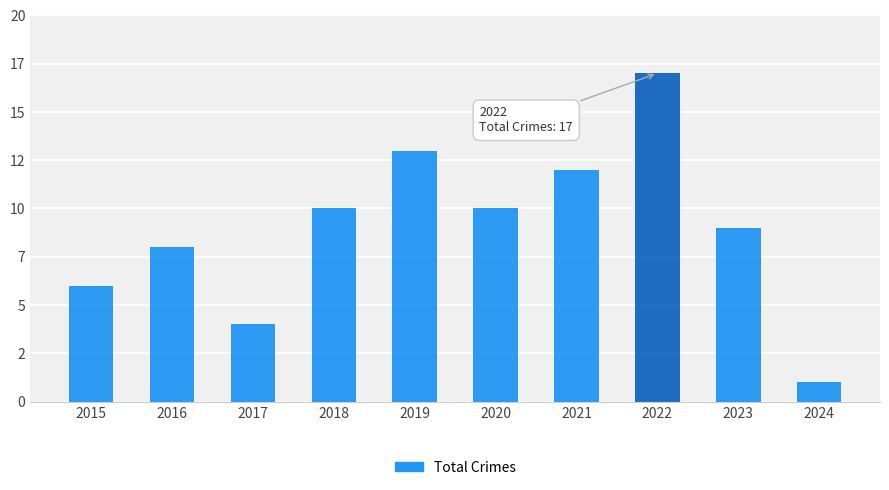

Reading left to right, extract all data points from this chart.

6	8	4	10	13	10	12	17	9	1